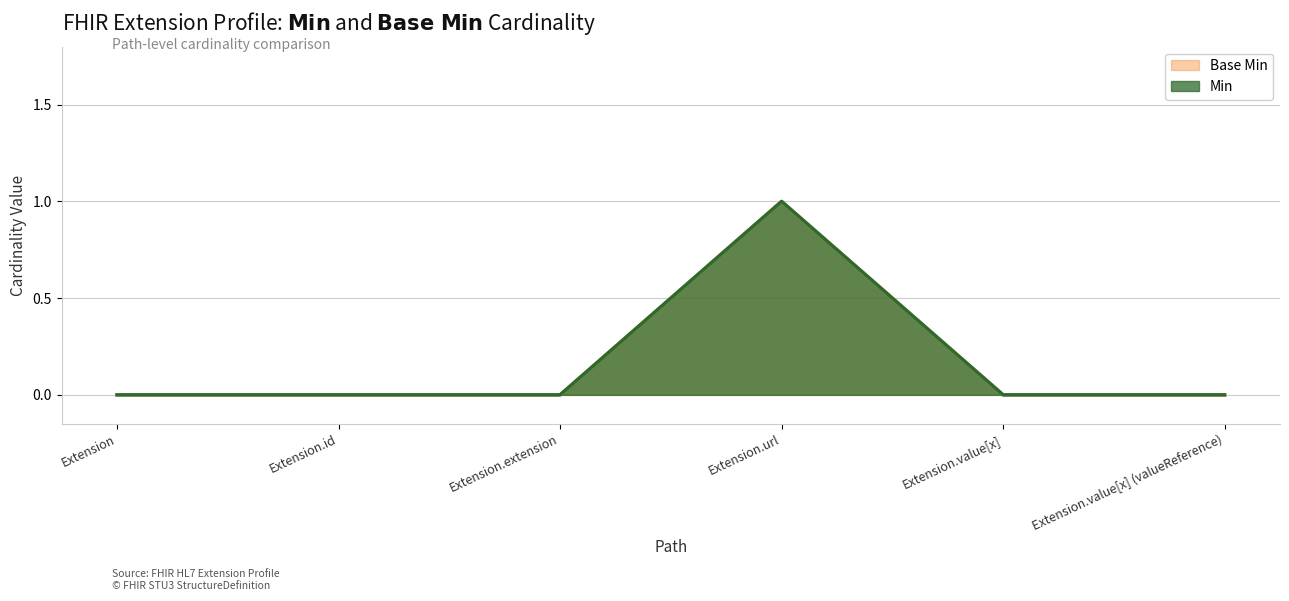

Does the chart have visible grid lines?

Yes